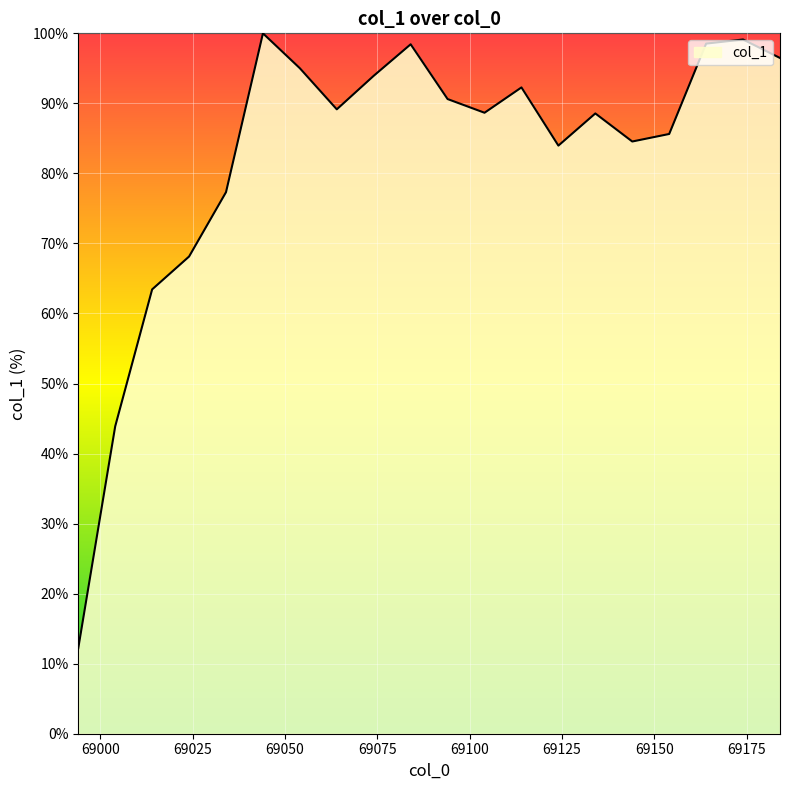

What is the difference between the maximum and minimum values?

87.8